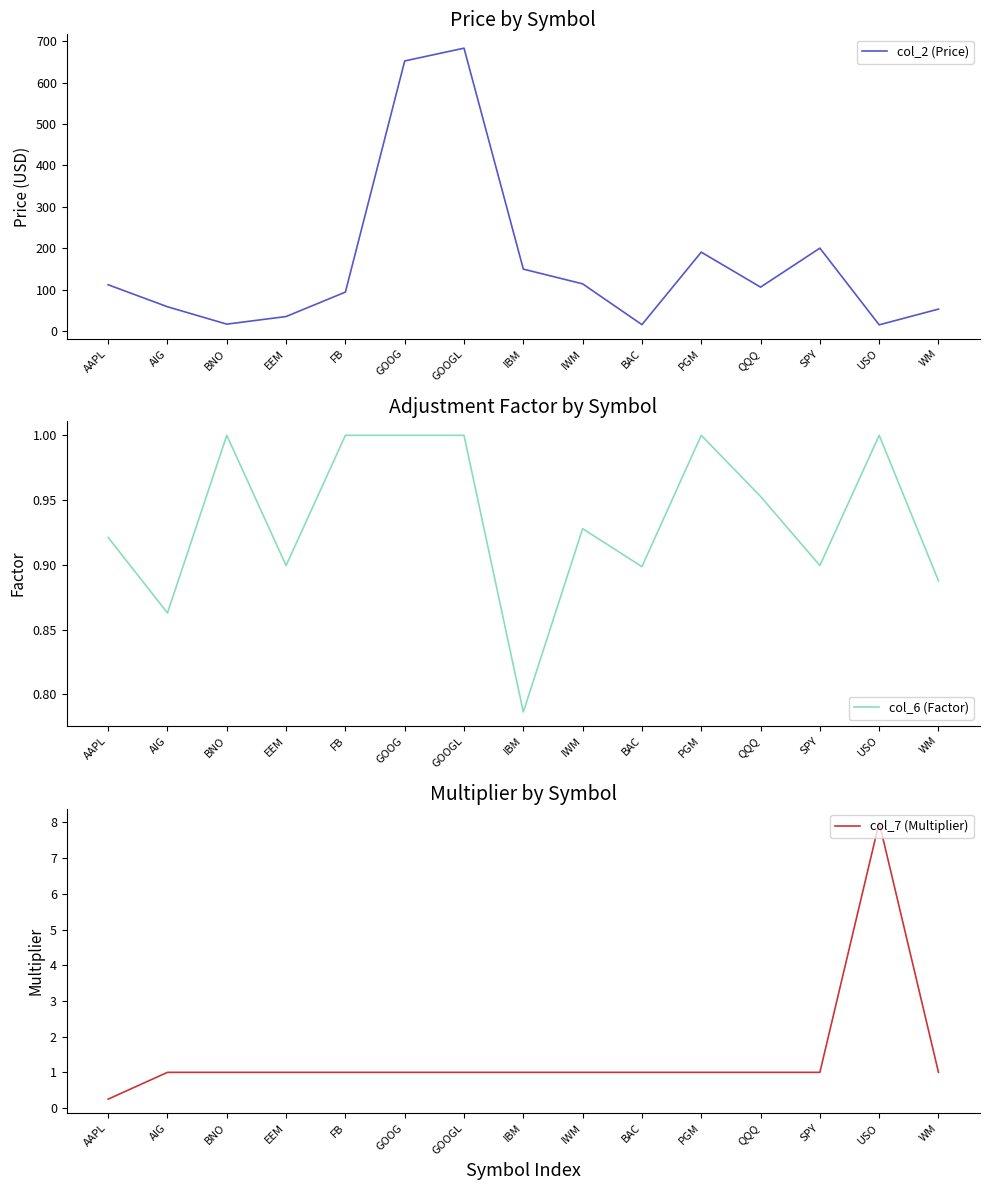

Which series has the largest total across all categories?

col_2 (Price)